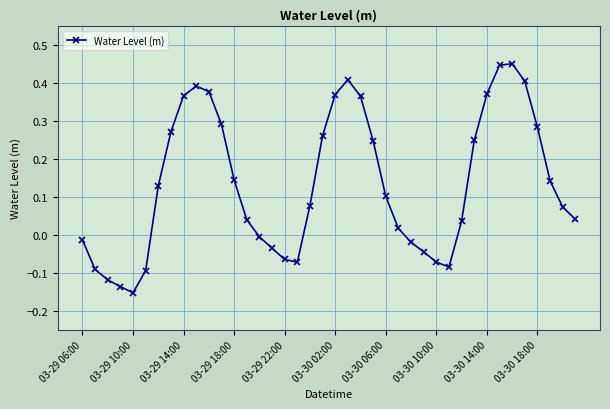

True or false: the data has more than 2 interior local peaks.

True